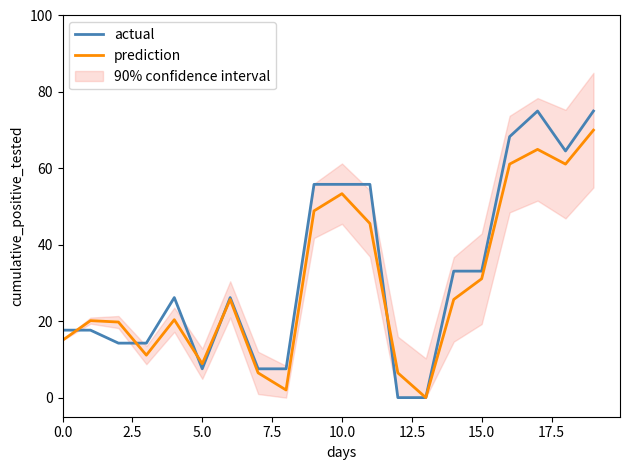

List the series in order of their peak value, highest first.

actual, prediction